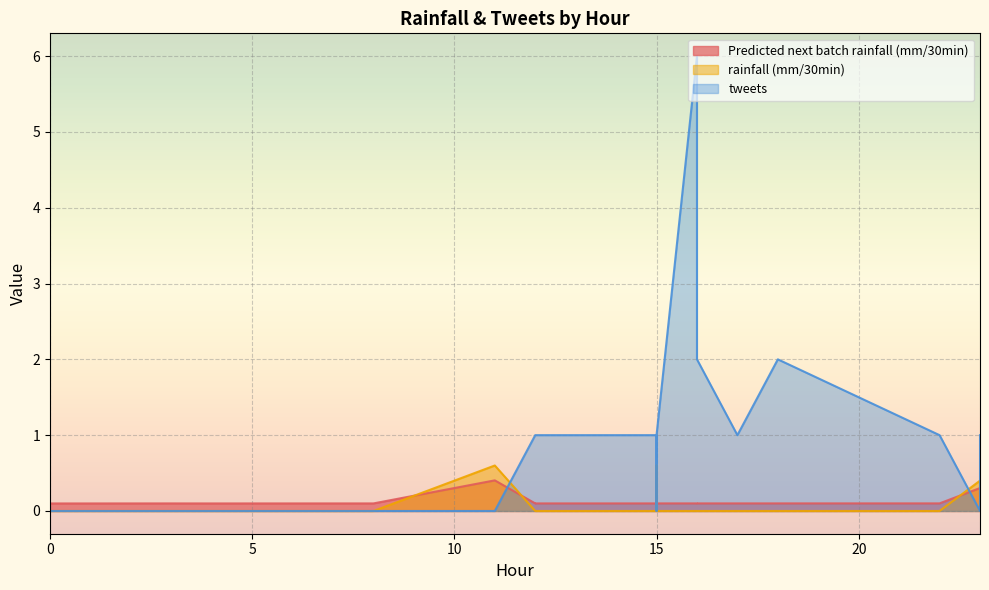

True or false: rainfall (mm/30min) and tweets cross at least once.

True